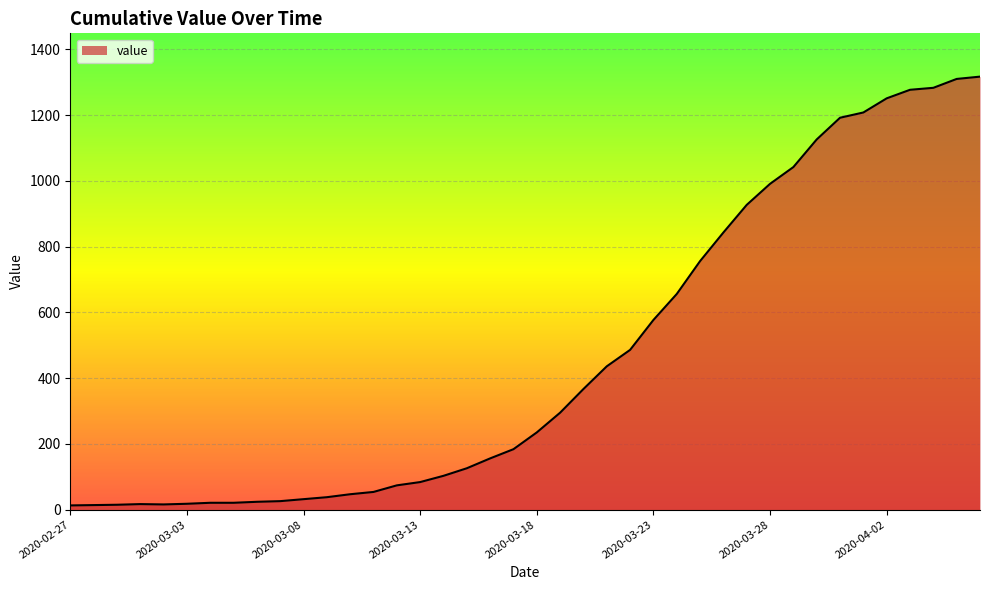

What is the greatest value displayed?

1317